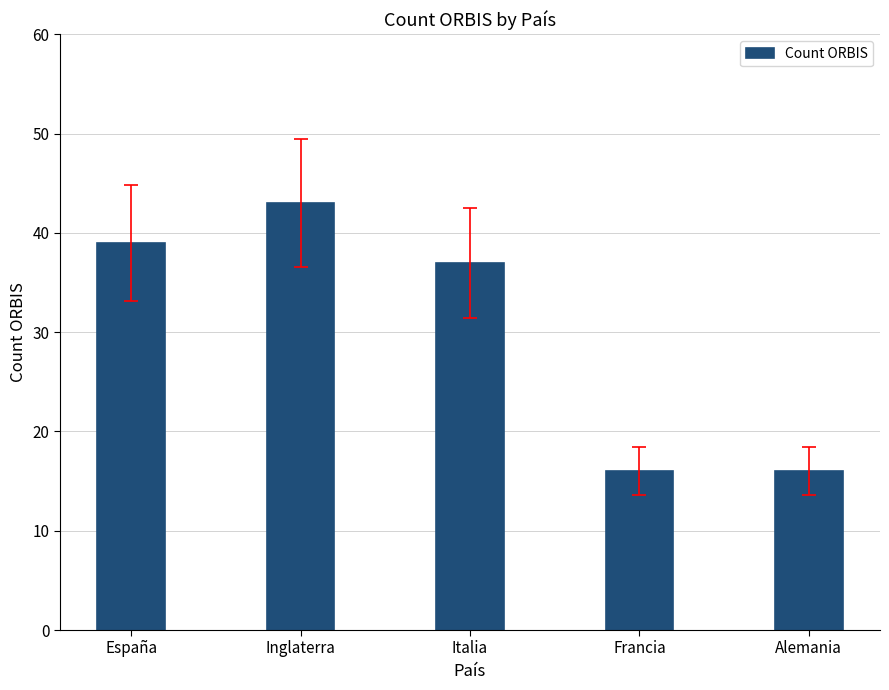

What position from the right is Italia?

3